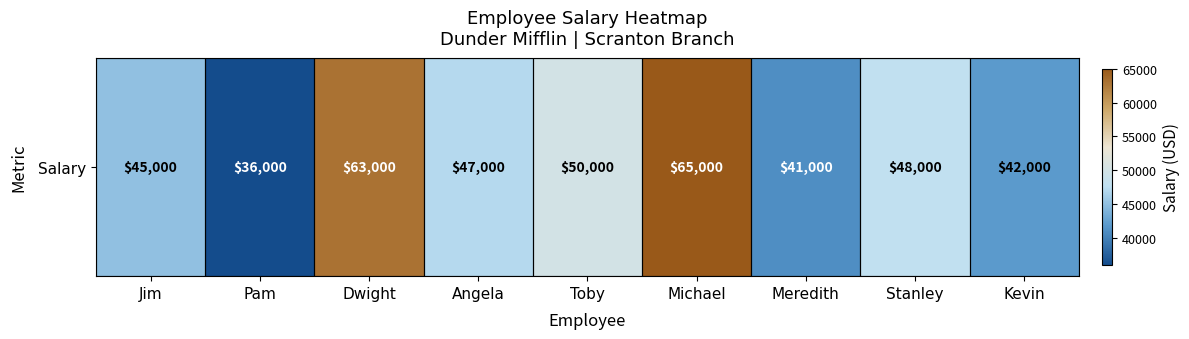

How many categories are shown in the chart?

9